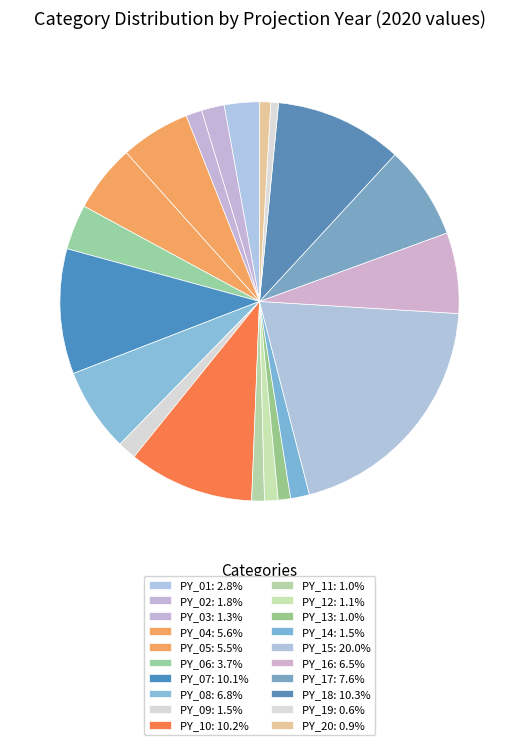

How many segments does this pie chart have?

20